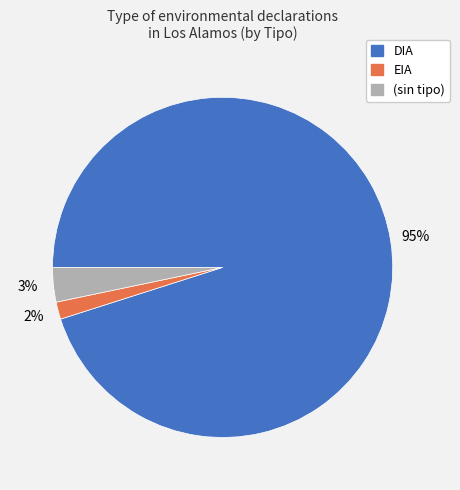

To the nearest percent, what is the average slice percentage?

33%